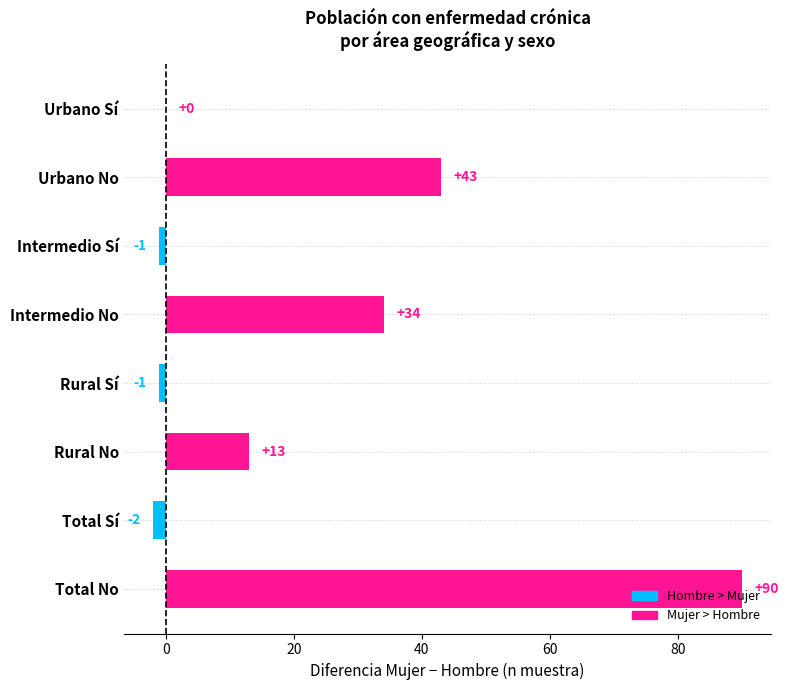

Which category has the highest value across all series?

Total No